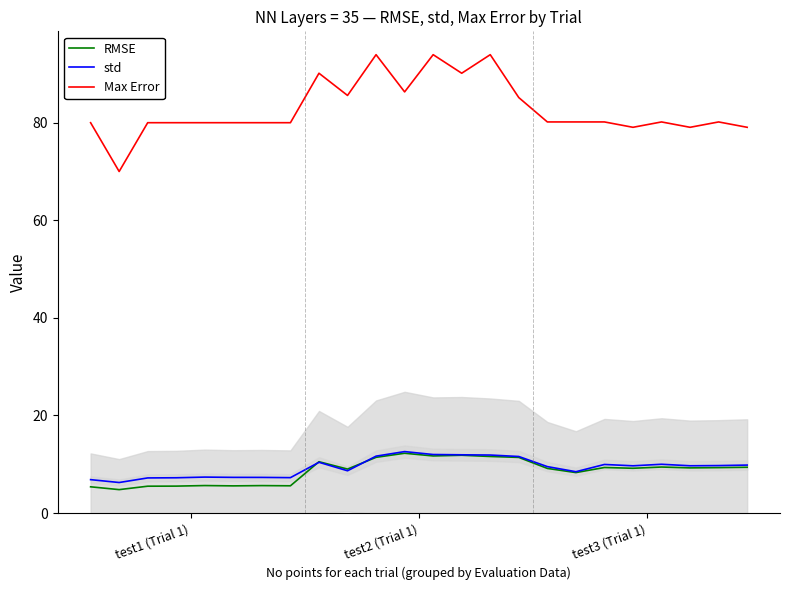

What is the spread (max minus min) of values at 6?

74.4